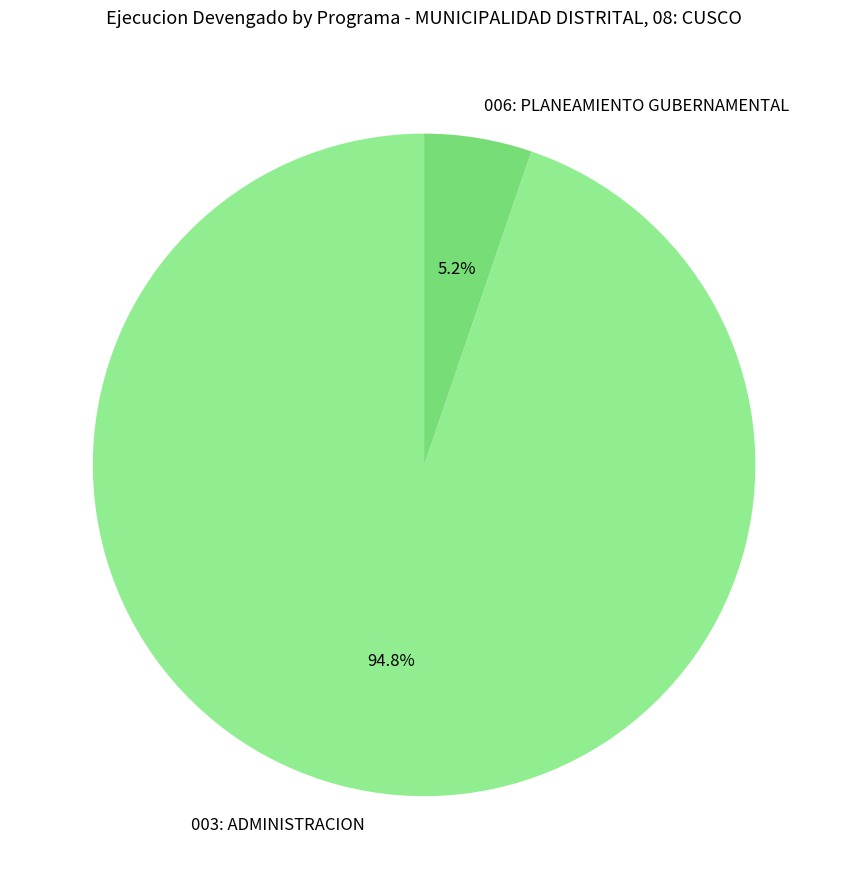

Between 006: PLANEAMIENTO GUBERNAMENTAL and 003: ADMINISTRACION, which is larger?

003: ADMINISTRACION